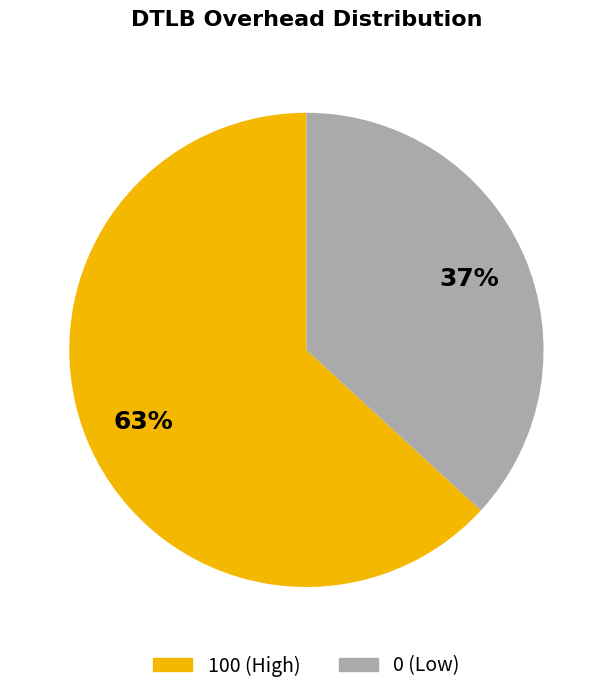

Is there any slice that represents more than half of the pie?

Yes